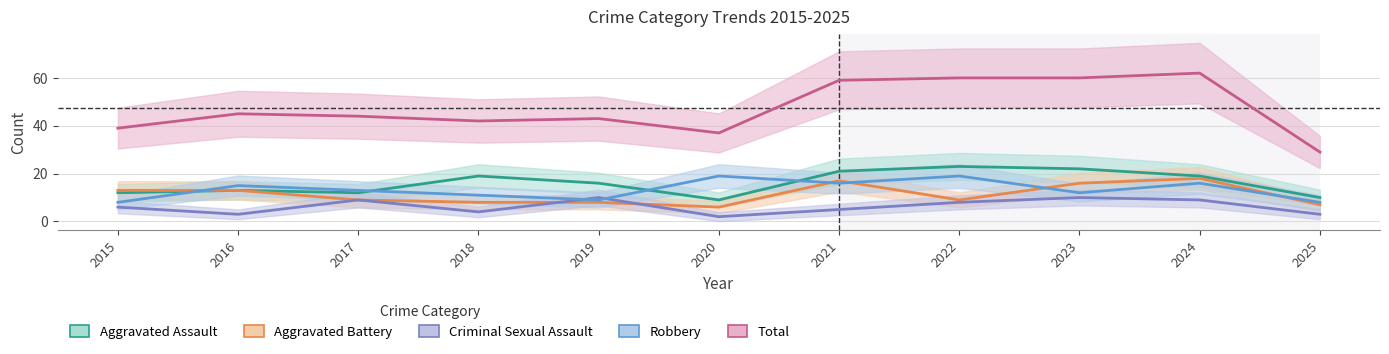

How many data points in Aggravated Battery are less than 9?

4